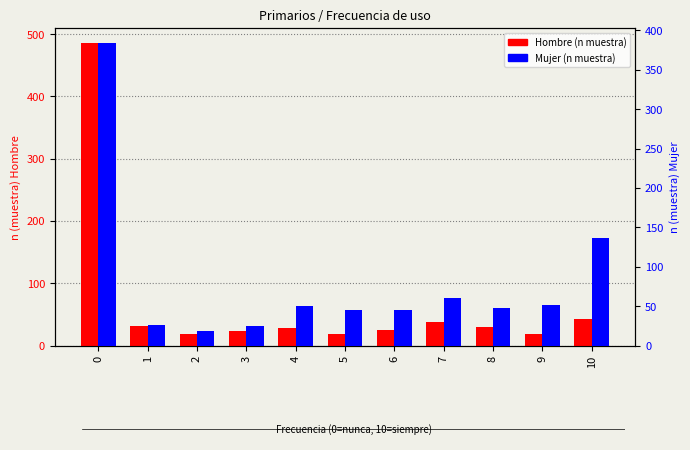

Reading right to left, list all the values displayed in this chart.

Hombre (n muestra): 10=42	9=18	8=29	7=37	6=25	5=19	4=28	3=24	2=19	1=32	0=486
Mujer (n muestra): 10=137	9=51	8=48	7=60	6=45	5=45	4=50	3=25	2=18	1=26	0=384